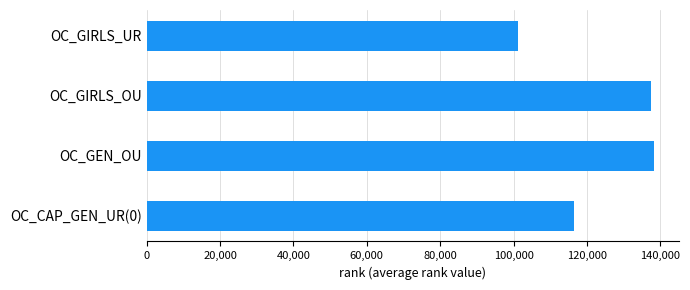

What is the maximum value shown in the chart?

138241